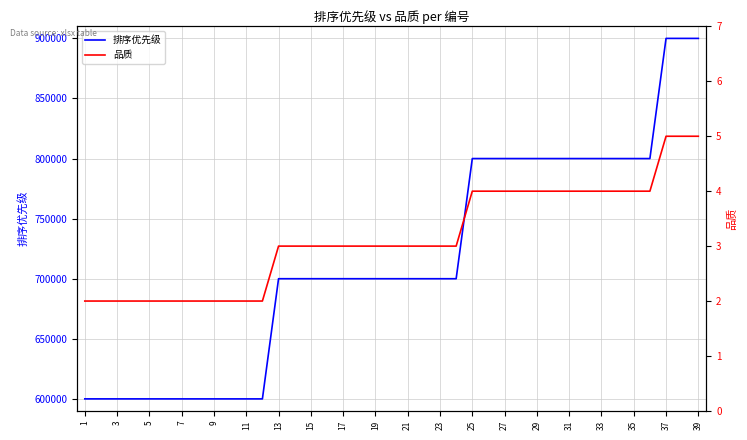

Rank the series by their maximum value, from lowest to highest.

品质, 排序优先级